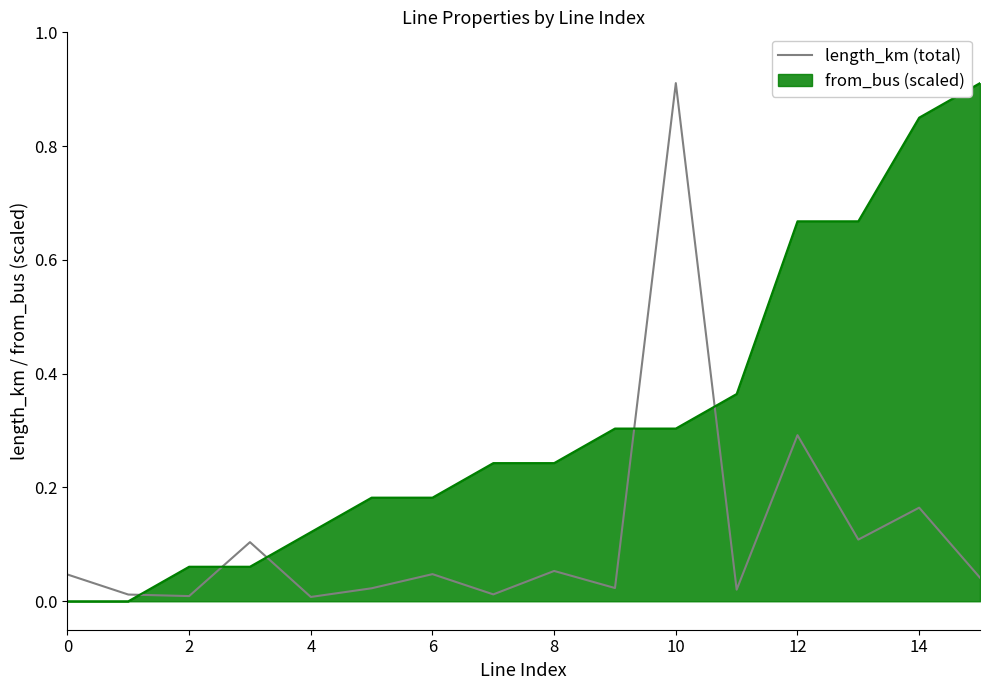

How many intersections are there between length_km (total) and from_bus (scaled)?

5